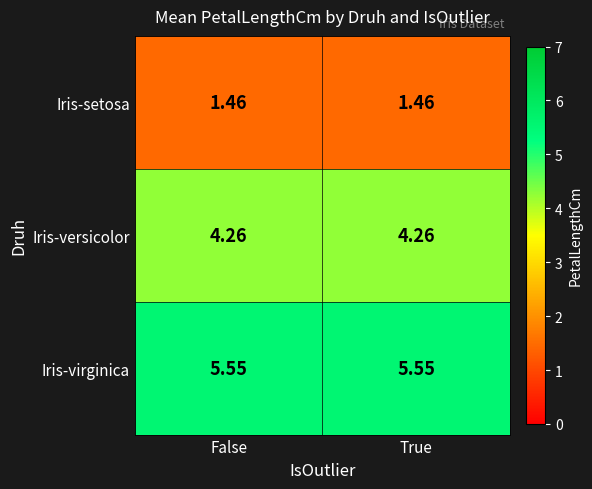

Rank the series by their average value, from highest to lowest.

Iris-virginica, Iris-versicolor, Iris-setosa